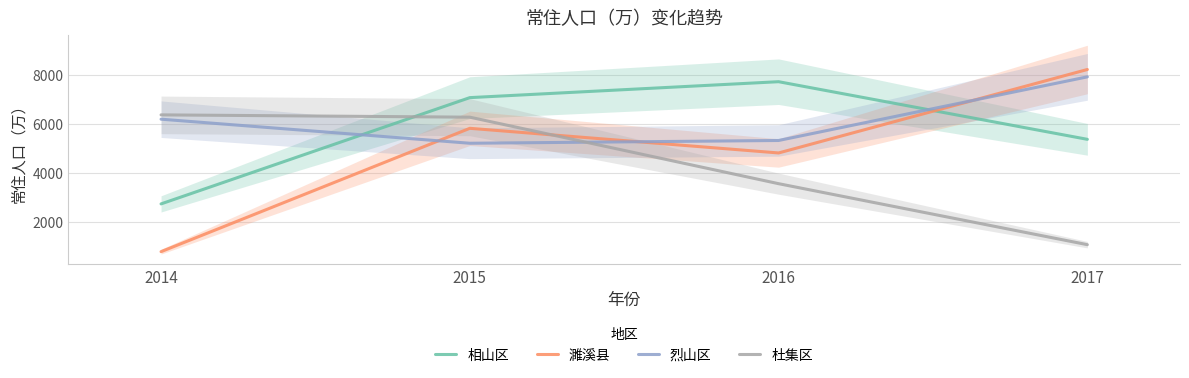

What is the spread (max minus min) of values at 2014?

5582